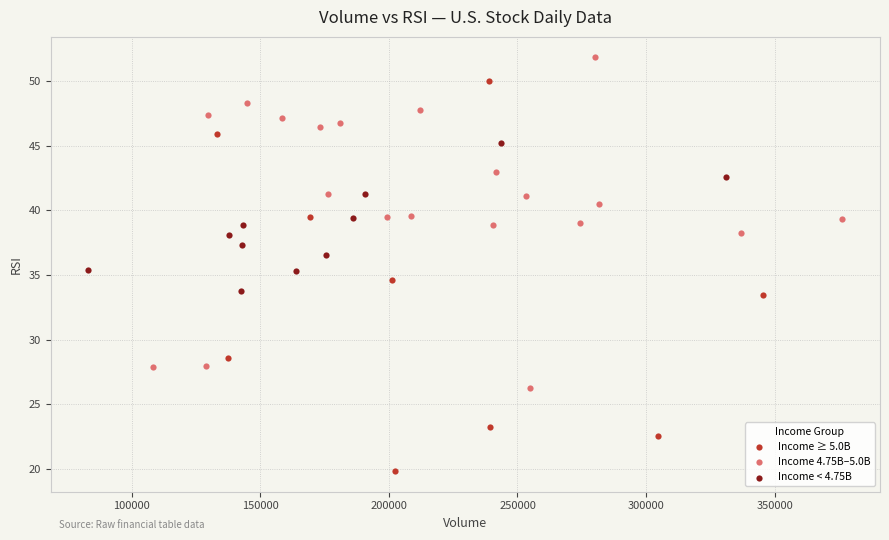

Which series reaches the maximum Y coordinate?

Income 4.75B–5.0B